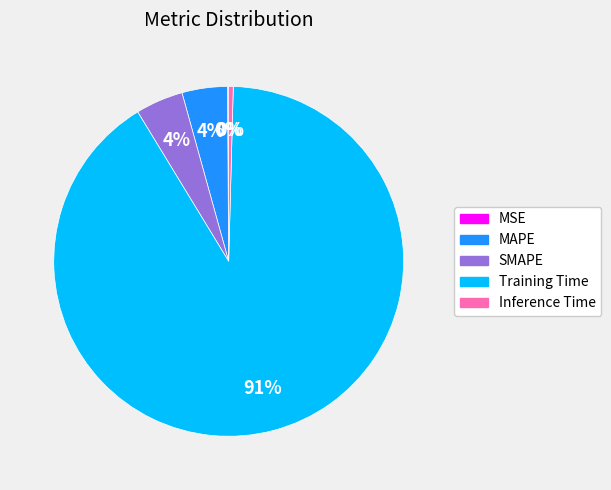

To the nearest percent, what percentage of the pie is MAPE?

4%